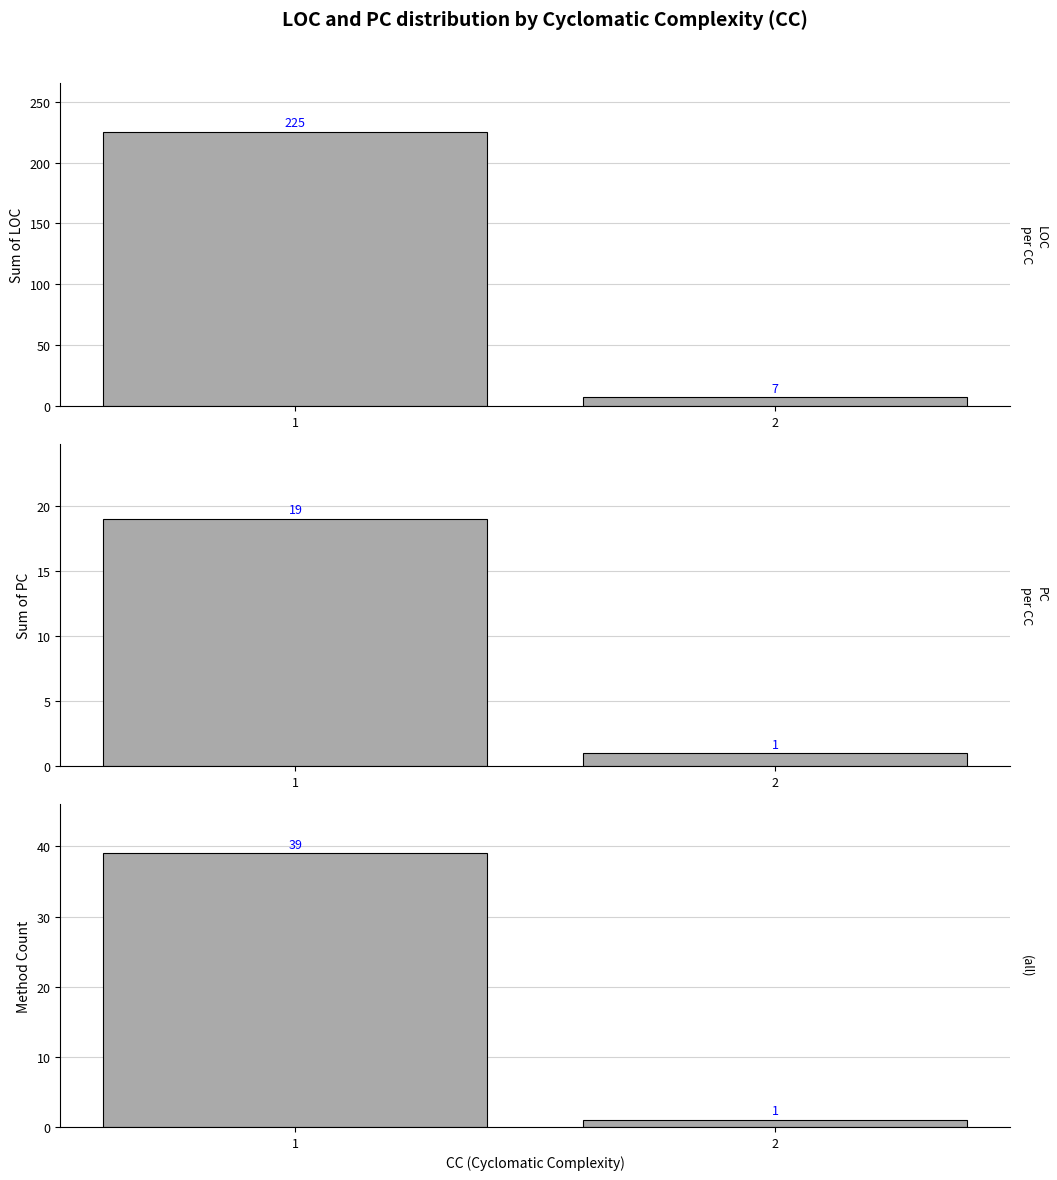

How many categories are shown in the chart?

2